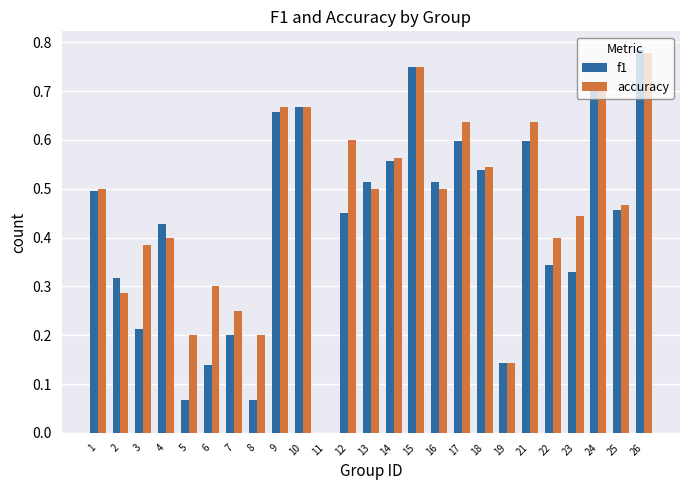

What is the total value across all series at 13?

1.0